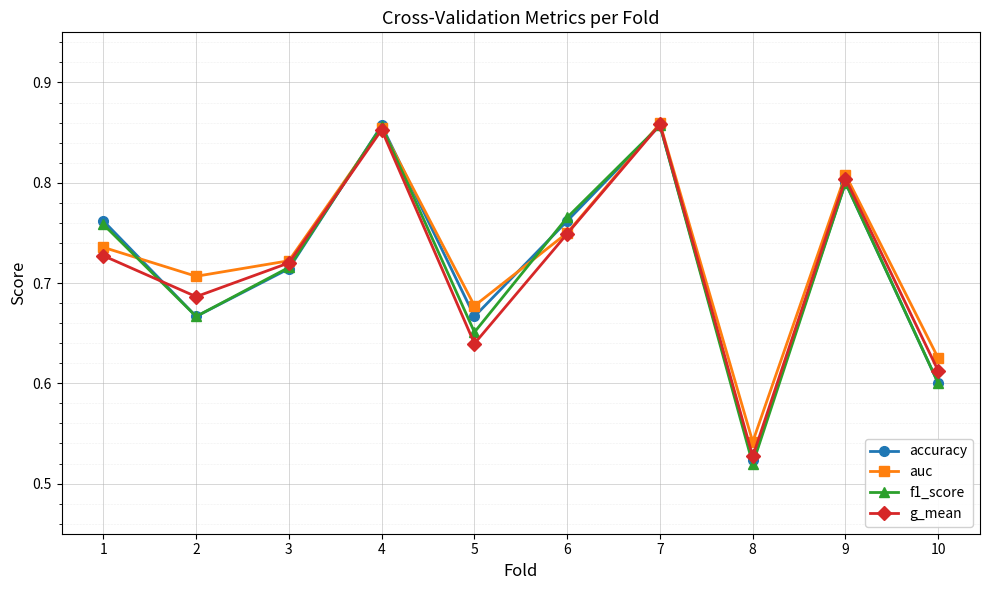

Count the number of data series in this chart.

4